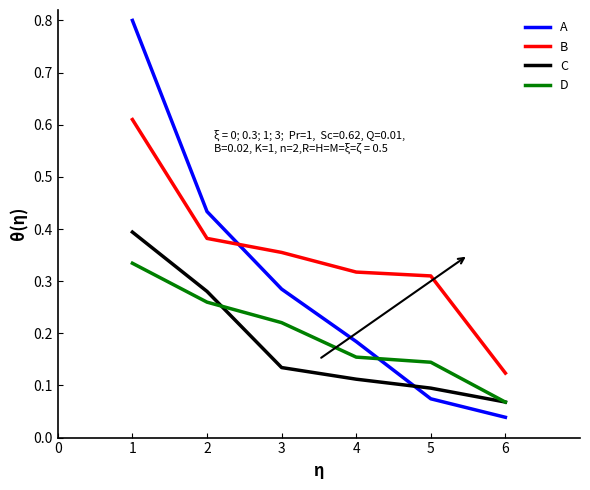

How many intersections are there between D and A?

1